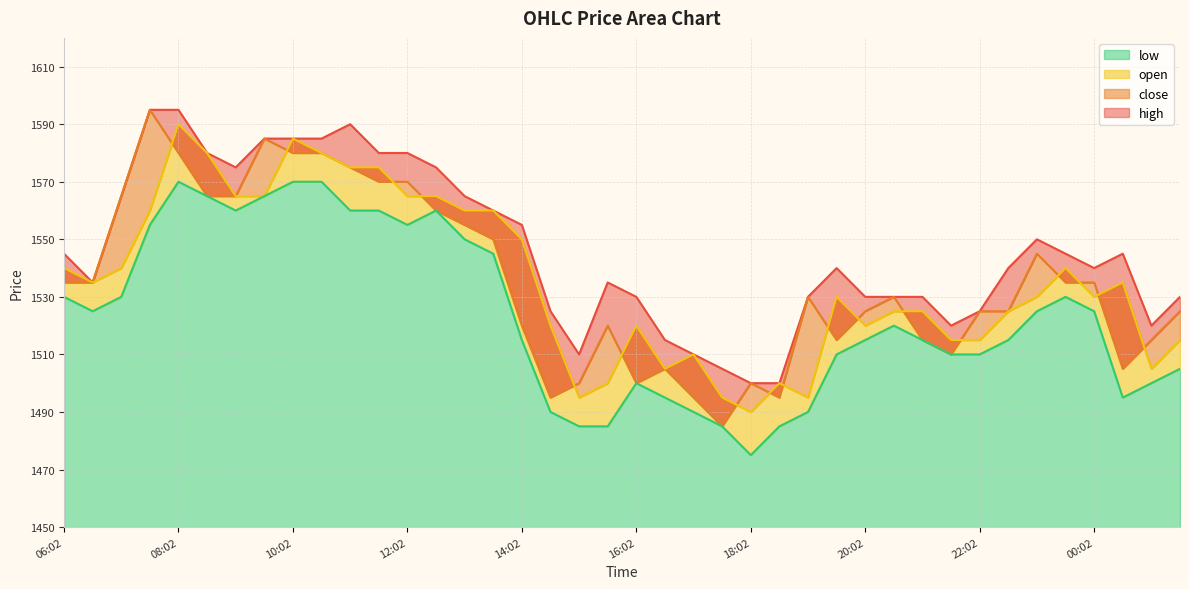

What is the value of the high point at the 10th from the left?

1585